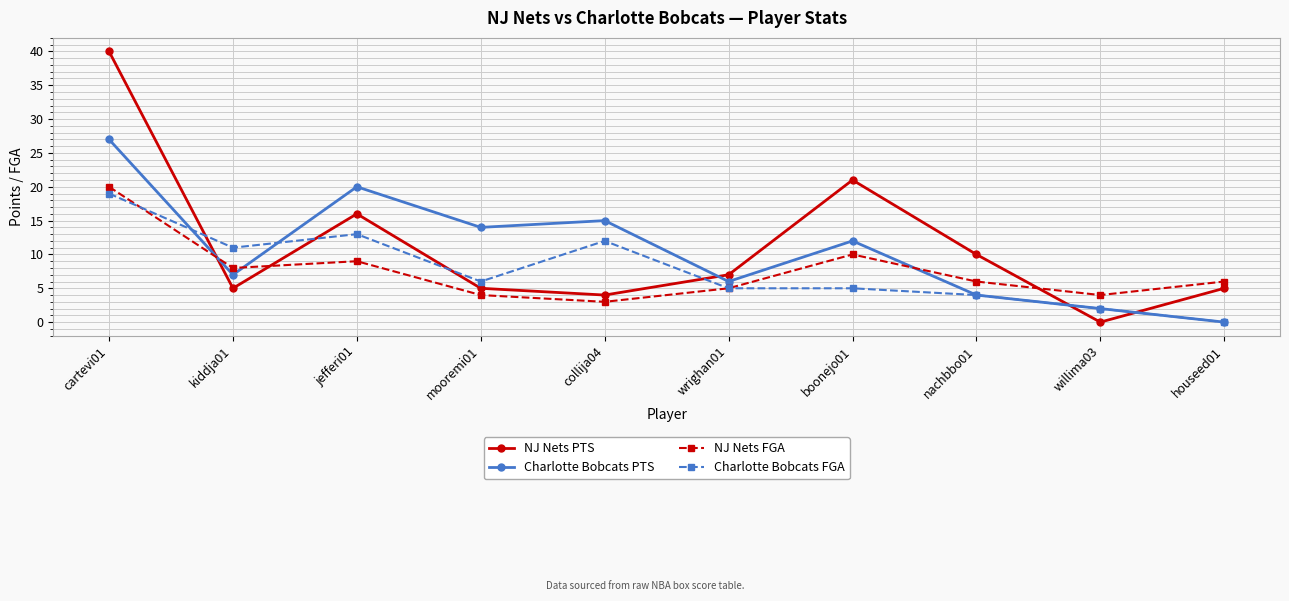

How many positive values does the NJ Nets PTS series have?

9